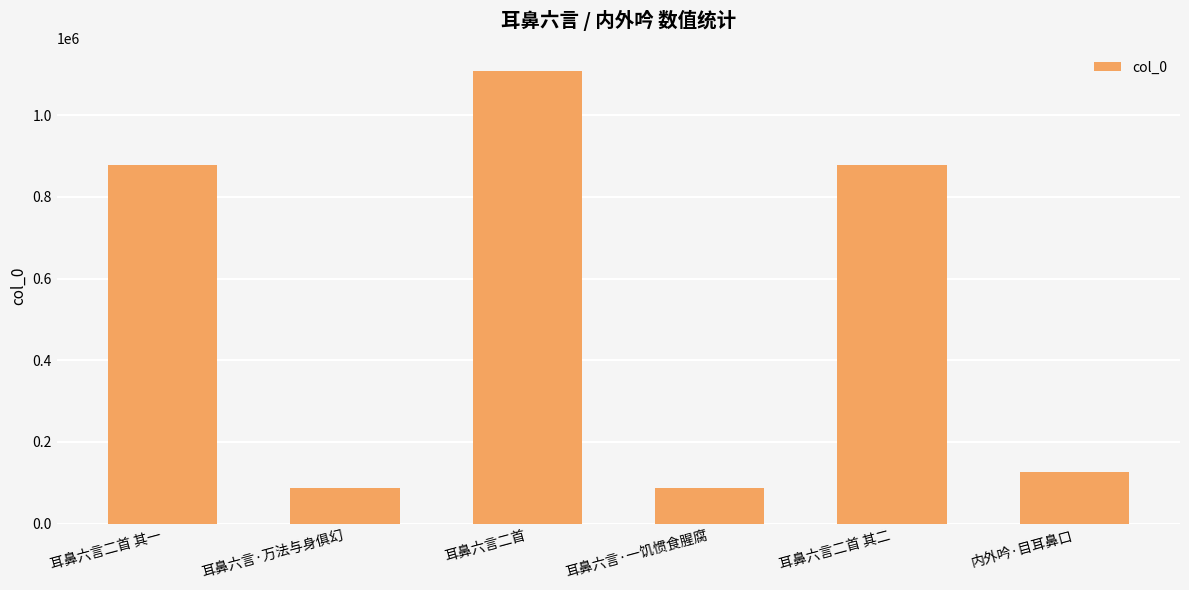

At which label does the data first exceed 878784?

耳鼻六言二首 其一